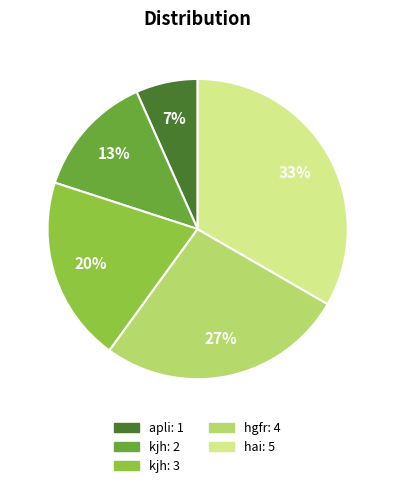

Is there any slice that represents more than half of the pie?

No